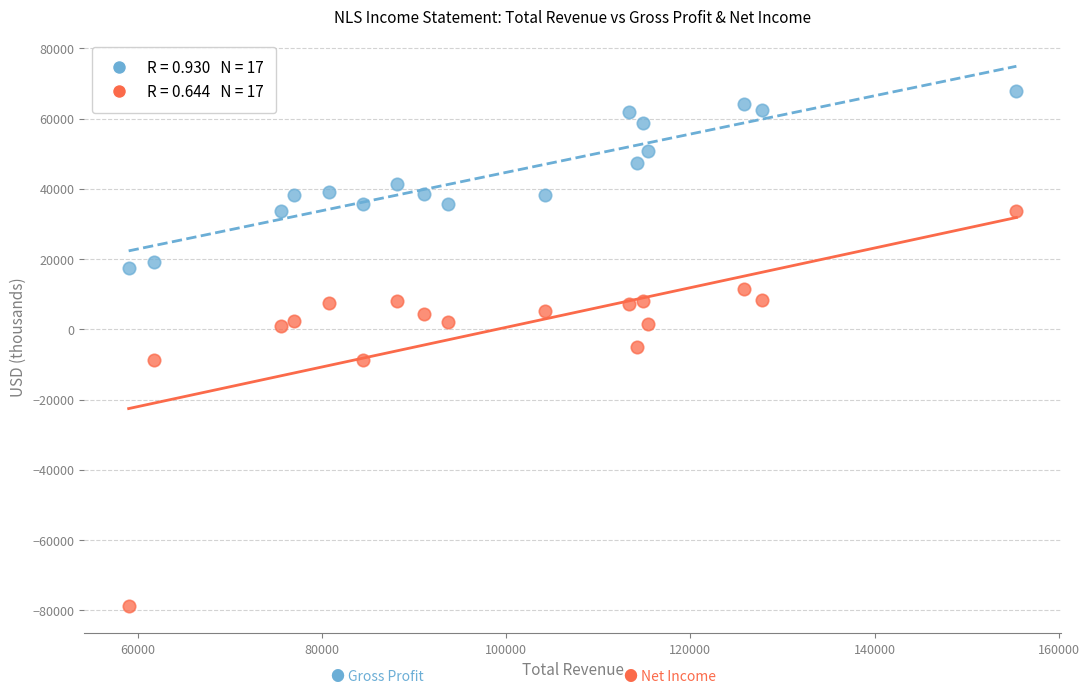

Across all data points, what is the range of Y values (max minus min)?

146800